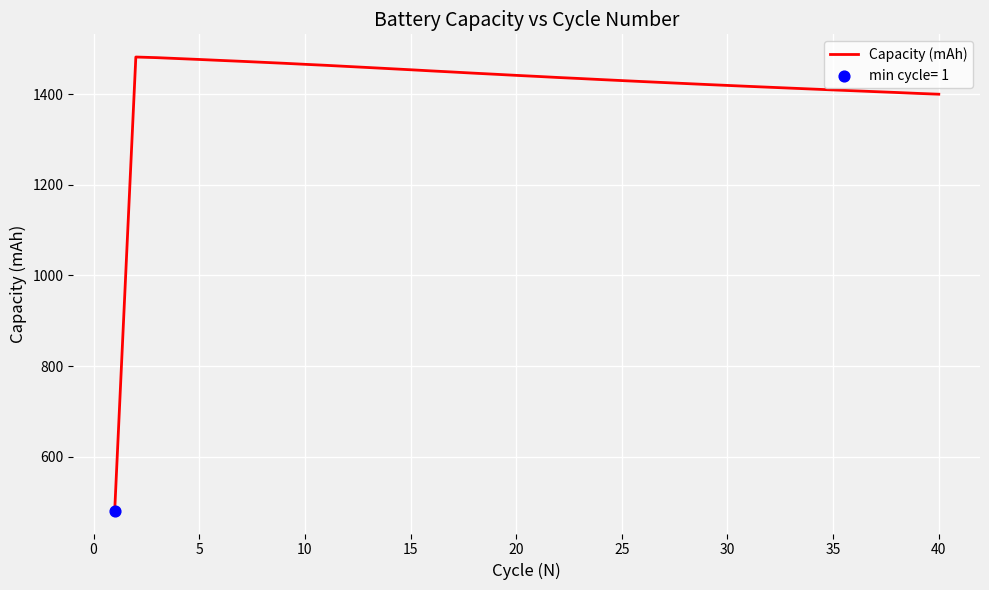

What is the maximum value shown in the chart?

1481.7